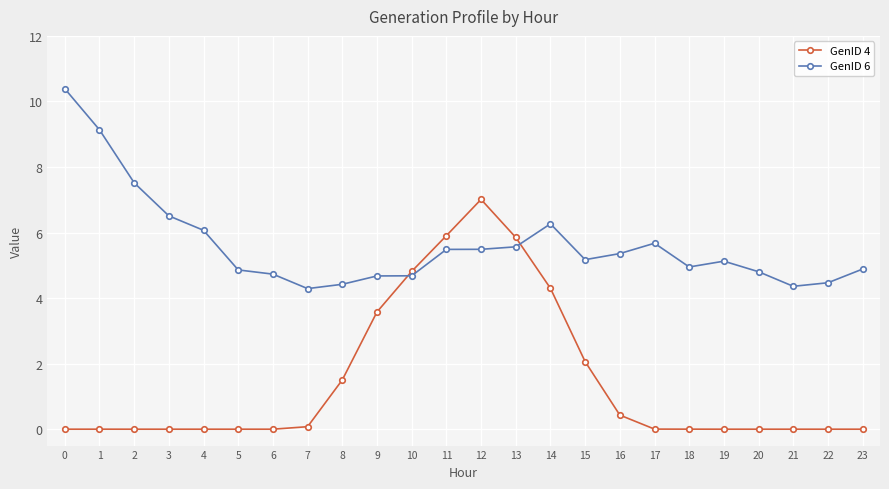

After their last crossing, which series has the higher values: GenID 4 or GenID 6?

GenID 6